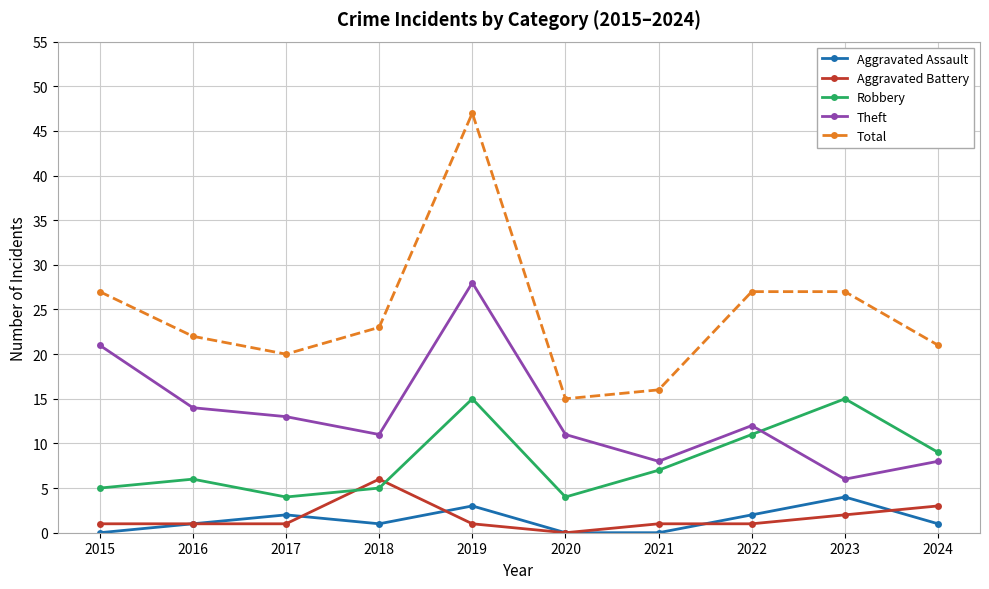

What is the difference between the Total values at 2018 and 2022?

4